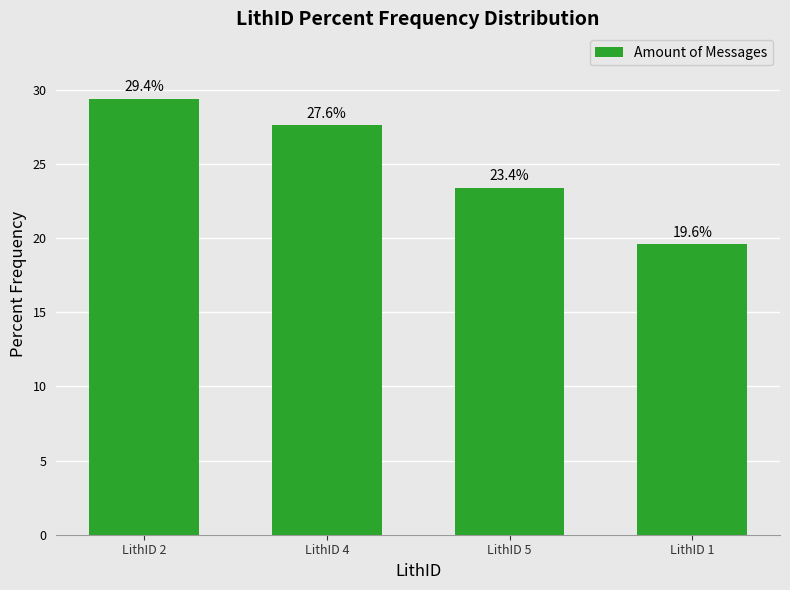

Reading left to right, what are all the values shown in this chart?

29.4	27.6	23.4	19.6